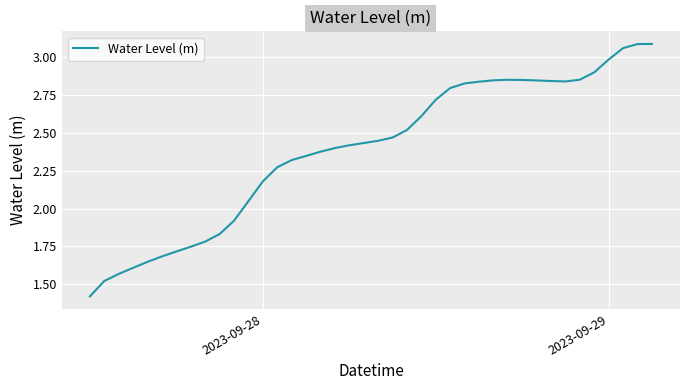

How many lines are shown in the chart?

1